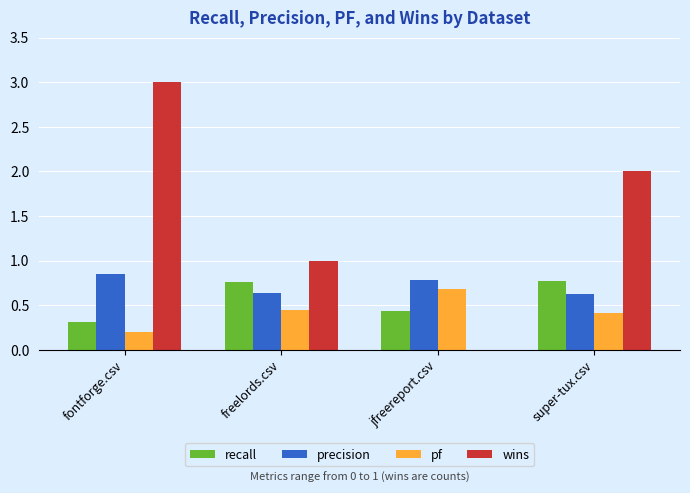

At which category is the sum across all series the highest?

fontforge.csv